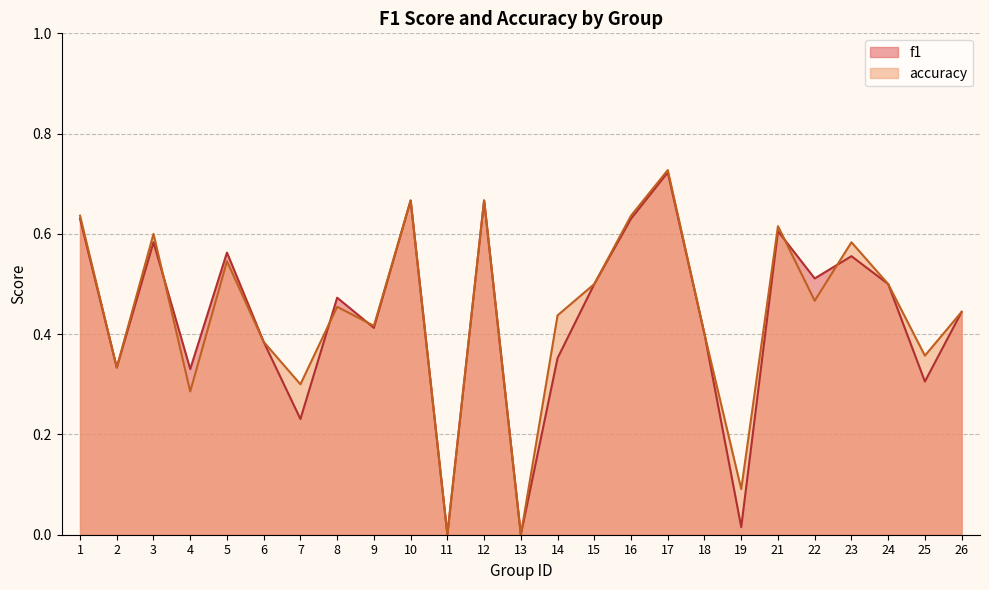

After their last crossing, which series has the higher values: accuracy or f1?

accuracy